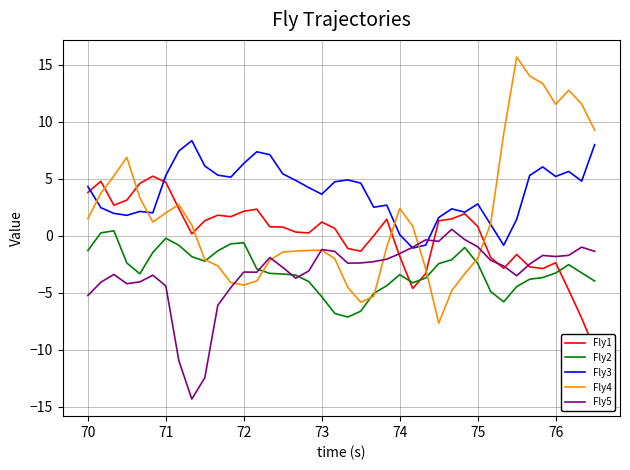

Reading left to right, extract all data points from this chart.

Fly1: 3.8	4.8	2.7	3.1	4.6	5.2	4.7	2.4	0.1	1.3	1.8	1.7	2.1	2.3	0.8	0.7	0.3	0.2	1.2	0.6	-1.1	-1.4	-0.0	1.4	-1.8	-4.6	-3.3	1.3	1.5	1.9	0.8	-1.9	-2.9	-1.7	-2.7	-2.9	-2.4	-4.8	-7.2	-10.0
Fly2: -1.3	0.2	0.4	-2.4	-3.4	-1.5	-0.2	-0.9	-1.9	-2.2	-1.3	-0.7	-0.6	-2.9	-3.3	-3.4	-3.5	-4.0	-5.4	-6.8	-7.1	-6.6	-5.1	-4.4	-3.4	-4.1	-3.7	-2.5	-2.1	-1.0	-2.4	-4.9	-5.8	-4.5	-3.8	-3.7	-3.3	-2.6	-3.3	-4.0
Fly3: 4.3	2.4	1.9	1.8	2.1	2.0	5.3	7.4	8.3	6.1	5.3	5.1	6.3	7.3	7.1	5.4	4.8	4.2	3.6	4.7	4.9	4.6	2.5	2.7	0.1	-1.1	-0.8	1.6	2.3	2.0	2.8	1.0	-0.8	1.4	5.3	6.0	5.2	5.6	4.8	8.0
Fly4: 1.5	3.7	5.2	6.9	3.3	1.2	2.0	2.7	0.9	-2.1	-2.7	-4.1	-4.3	-4.0	-2.2	-1.4	-1.4	-1.3	-1.3	-2.0	-4.5	-5.9	-5.3	-1.0	2.4	0.8	-2.9	-7.7	-4.8	-3.3	-2.0	1.1	8.9	15.7	14.0	13.3	11.5	12.7	11.5	9.2
Fly5: -5.3	-4.1	-3.4	-4.2	-4.1	-3.5	-4.4	-11.0	-14.3	-12.5	-6.1	-4.6	-3.2	-3.2	-1.9	-2.8	-3.7	-3.1	-1.2	-1.4	-2.4	-2.4	-2.3	-2.1	-1.6	-1.0	-0.4	-0.5	0.5	-0.4	-1.0	-2.2	-2.7	-3.5	-2.5	-1.7	-1.8	-1.7	-1.0	-1.4